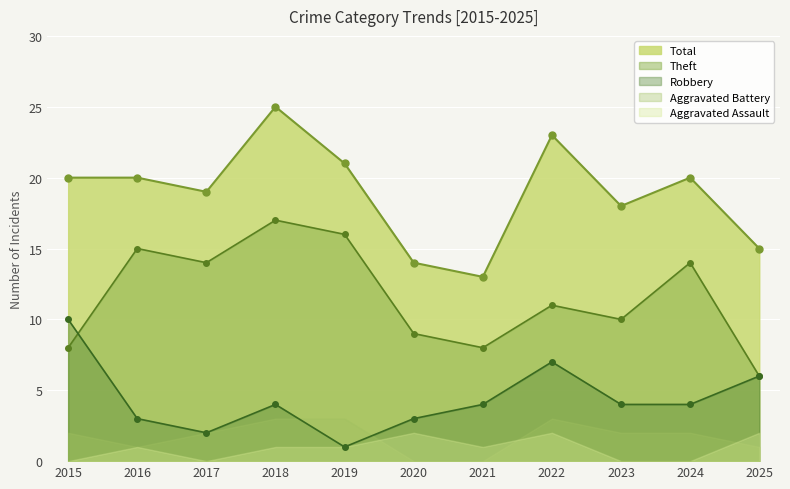

Is it true that Total equals 31 at 2022?

False